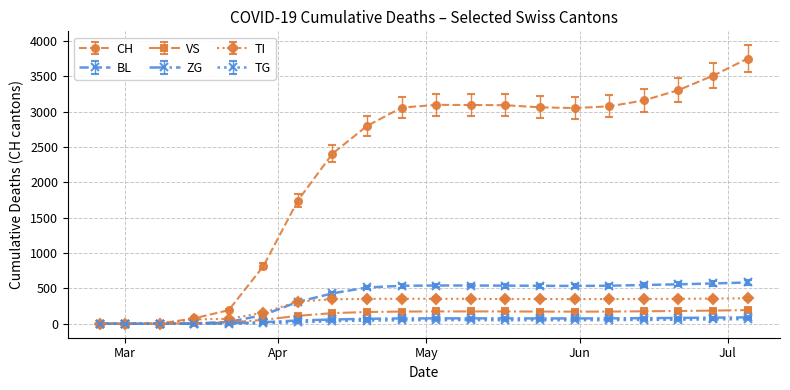

How many data points in TG are less than 50?

10